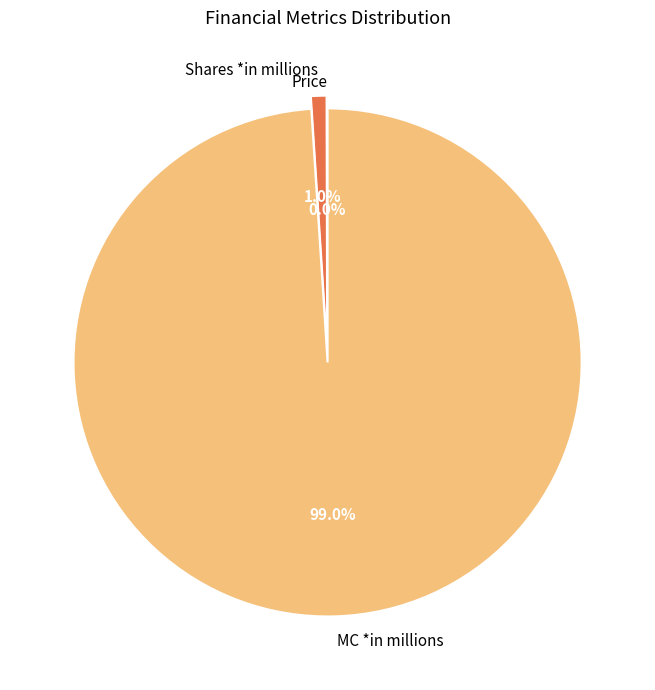

Which category accounts for the majority?

MC *in millions